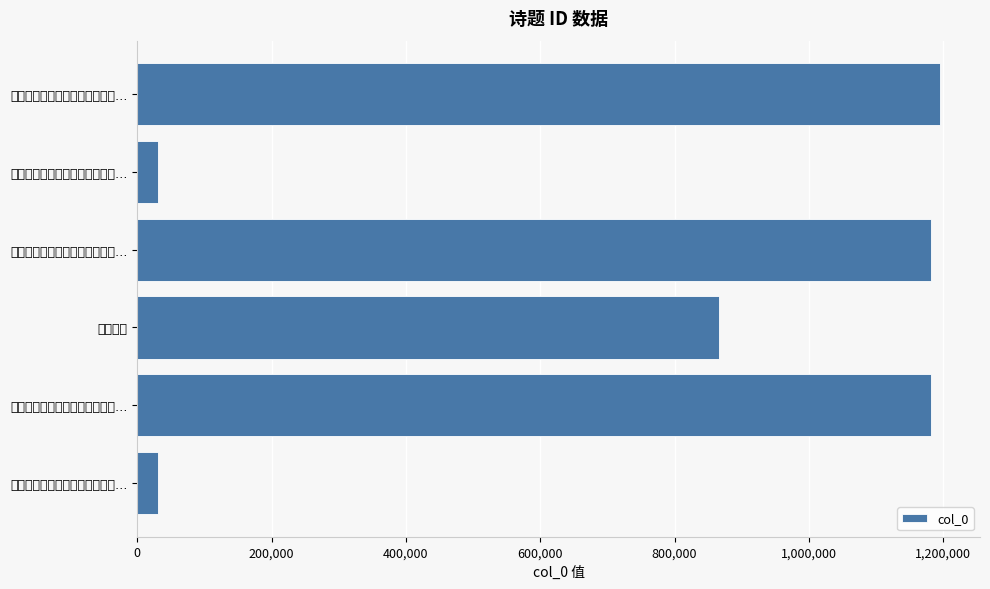

What is the smallest value displayed?

30976